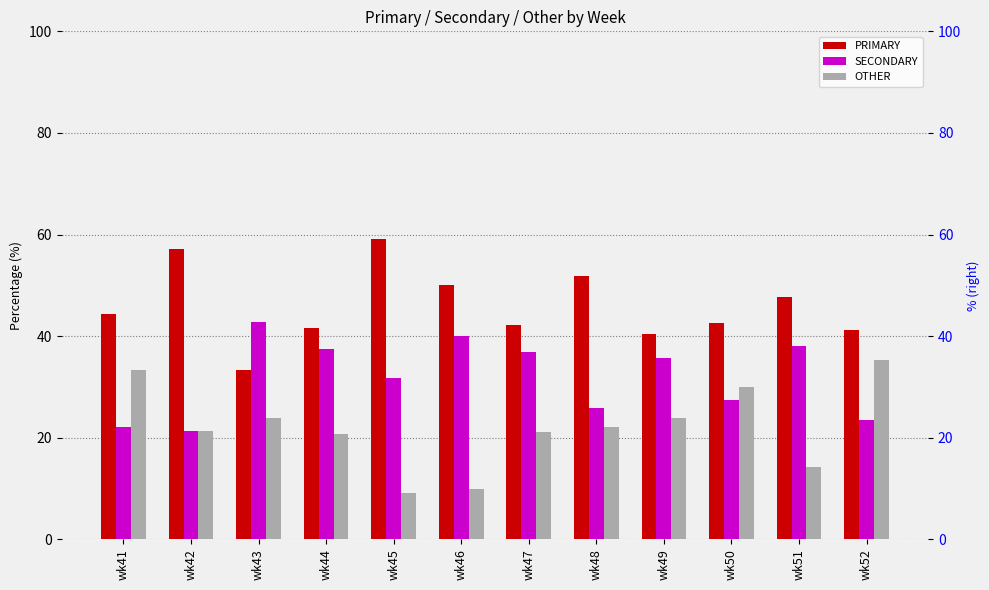

At how many categories does at least one series exceed 40?

12